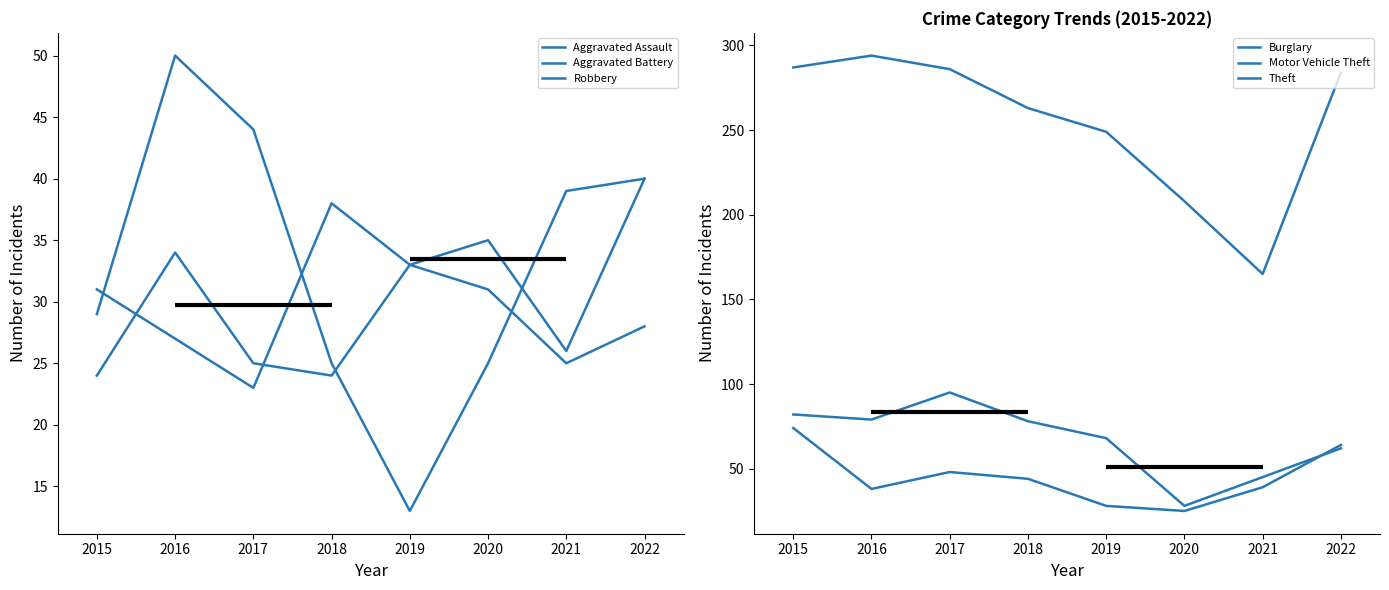

Count the Robbery values in the range 25 to 44.

6